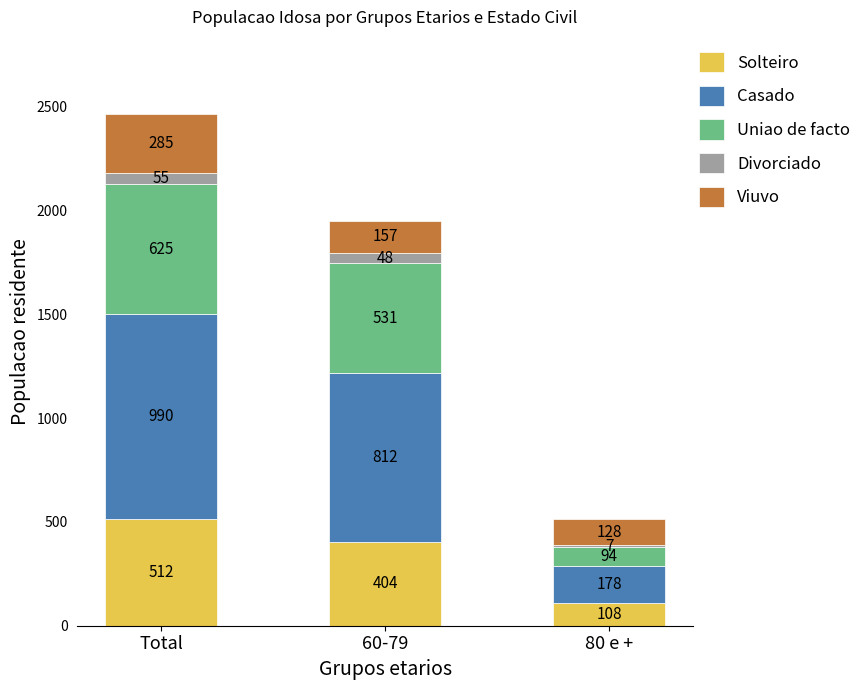

Reading left to right, list the values for the Solteiro series.

Total=512	60-79=404	80 e +=108